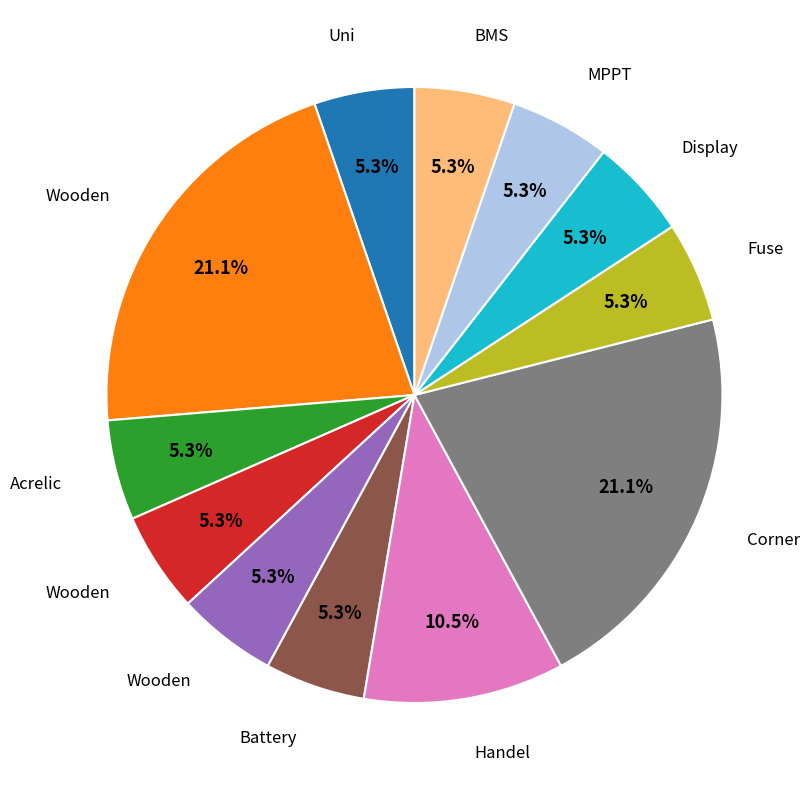

Is there a majority slice in this chart?

No